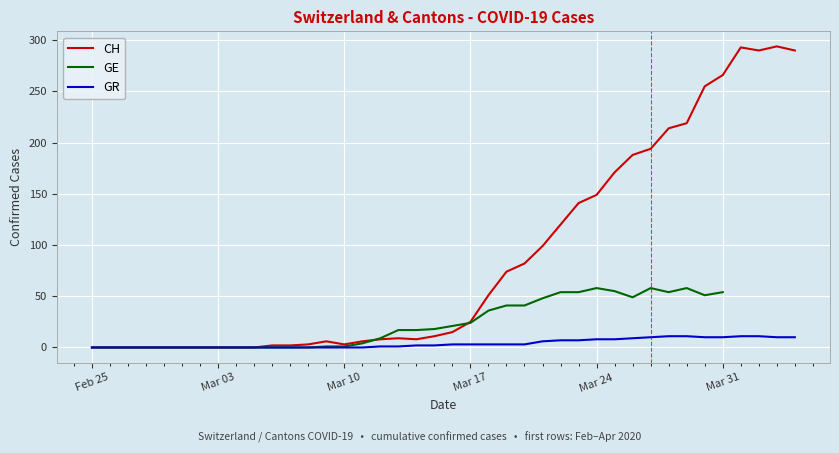

What is the highest value of the CH series?

294